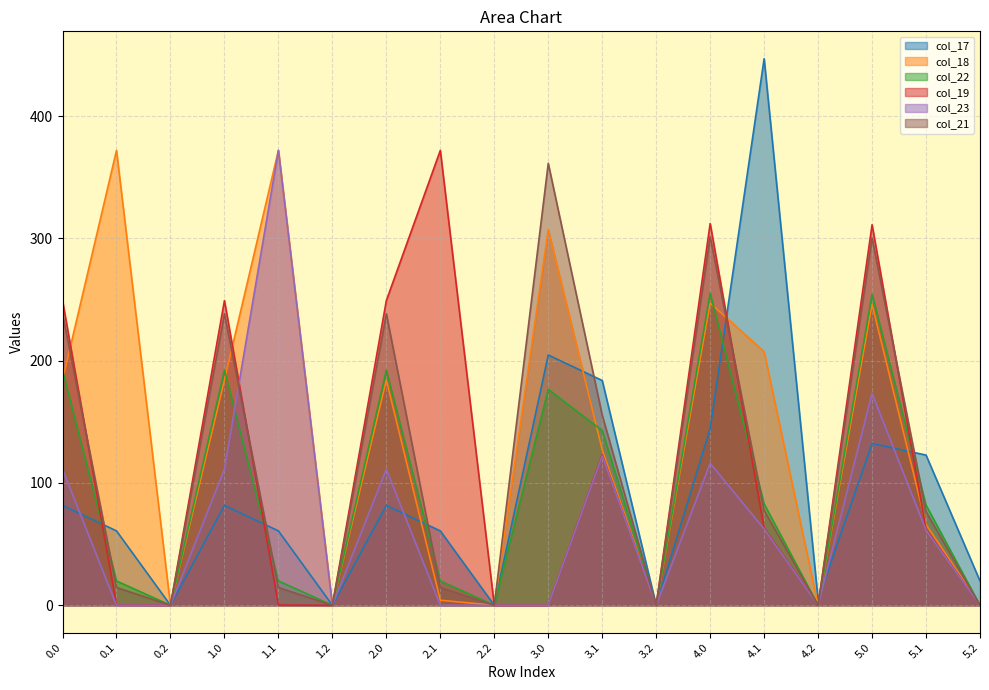

Between 0.0 and 5.0, which series saw the biggest shift?

col_23